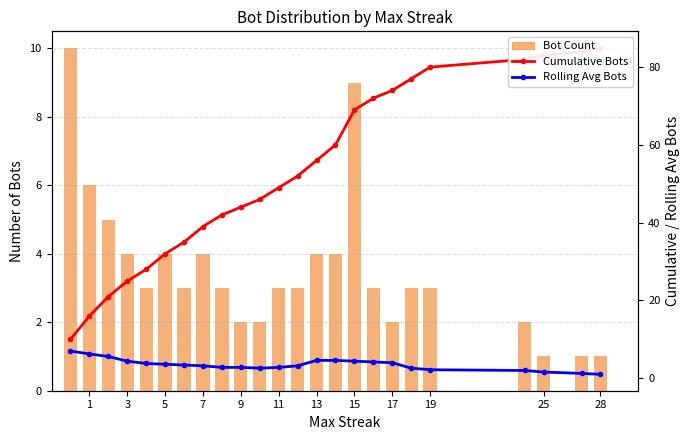

What is the value of the Rolling Avg Bots point at the 11th from the left?

2.6